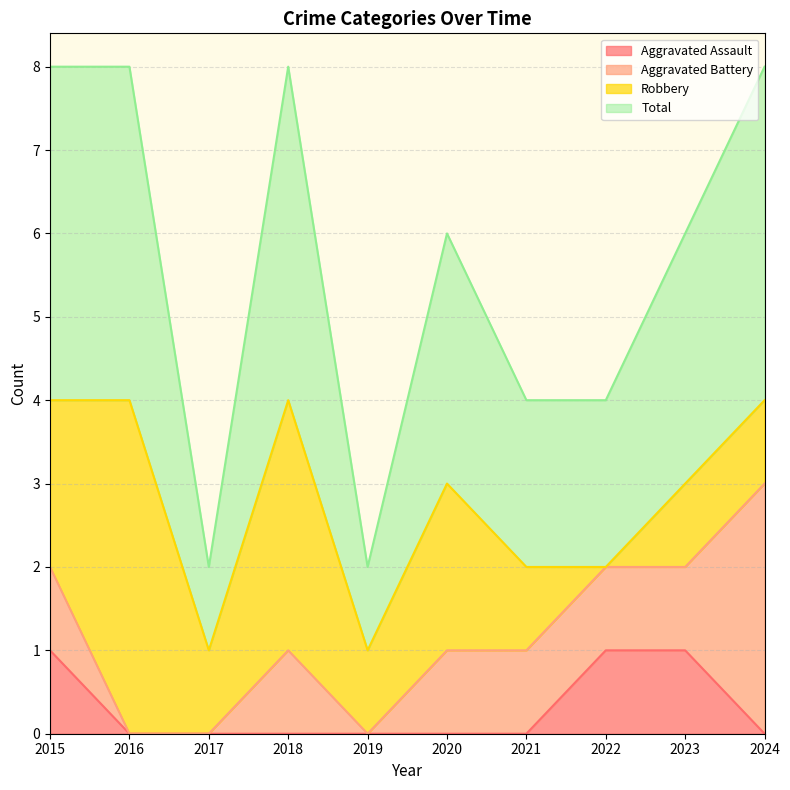

What is the difference between the highest and lowest values at 2015?

3